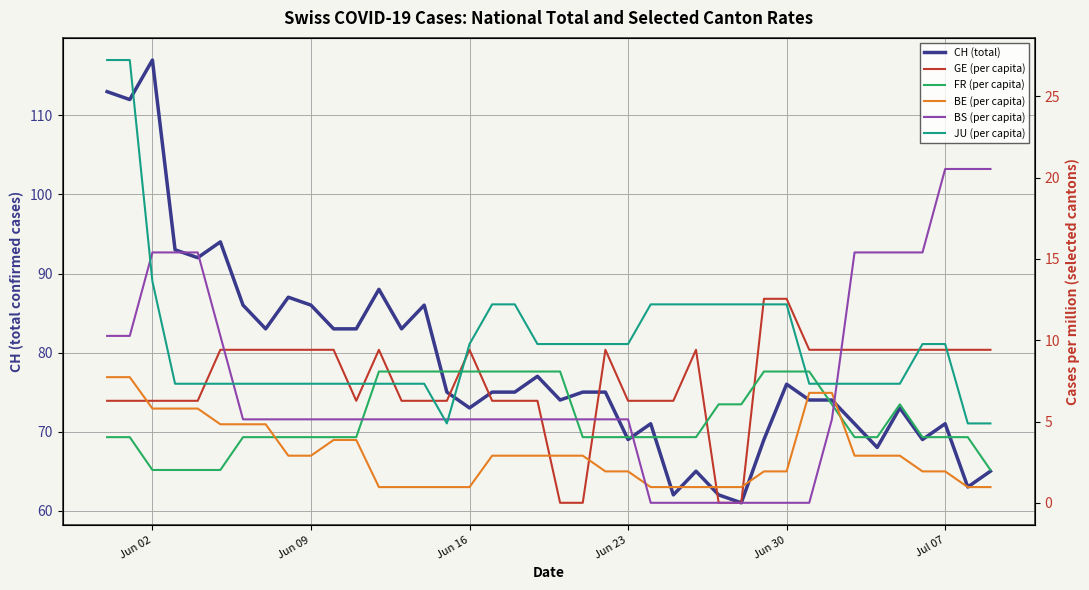

Reading left to right, transcribe all the data shown in this chart.

CH (total): 113.0	112.0	117.0	93.0	92.0	94.0	86.0	83.0	87.0	86.0	83.0	83.0	88.0	83.0	86.0	75.0	73.0	75.0	75.0	77.0	74.0	75.0	75.0	69.0	71.0	62.0	65.0	62.0	61.0	69.0	76.0	74.0	74.0	71.0	68.0	73.0	69.0	71.0	63.0	65.0
GE (per capita): 6.3	6.3	6.3	6.3	6.3	9.4	9.4	9.4	9.4	9.4	9.4	6.3	9.4	6.3	6.3	6.3	9.4	6.3	6.3	6.3	0.0	0.0	9.4	6.3	6.3	6.3	9.4	0.0	0.0	12.6	12.6	9.4	9.4	9.4	9.4	9.4	9.4	9.4	9.4	9.4
FR (per capita): 4.0	4.0	2.0	2.0	2.0	2.0	4.0	4.0	4.0	4.0	4.0	4.0	8.1	8.1	8.1	8.1	8.1	8.1	8.1	8.1	8.1	4.0	4.0	4.0	4.0	4.0	4.0	6.1	6.1	8.1	8.1	8.1	6.1	4.0	4.0	6.1	4.0	4.0	4.0	2.0
BE (per capita): 7.7	7.7	5.8	5.8	5.8	4.8	4.8	4.8	2.9	2.9	3.9	3.9	1.0	1.0	1.0	1.0	1.0	2.9	2.9	2.9	2.9	2.9	1.9	1.9	1.0	1.0	1.0	1.0	1.0	1.9	1.9	6.8	6.8	2.9	2.9	2.9	1.9	1.9	1.0	1.0
BS (per capita): 10.3	10.3	15.4	15.4	15.4	10.3	5.1	5.1	5.1	5.1	5.1	5.1	5.1	5.1	5.1	5.1	5.1	5.1	5.1	5.1	5.1	5.1	5.1	5.1	0.0	0.0	0.0	0.0	0.0	0.0	0.0	0.0	5.1	15.4	15.4	15.4	15.4	20.5	20.5	20.5
JU (per capita): 27.2	27.2	13.6	7.3	7.3	7.3	7.3	7.3	7.3	7.3	7.3	7.3	7.3	7.3	7.3	4.9	9.8	12.2	12.2	9.8	9.8	9.8	9.8	9.8	12.2	12.2	12.2	12.2	12.2	12.2	12.2	7.3	7.3	7.3	7.3	7.3	9.8	9.8	4.9	4.9